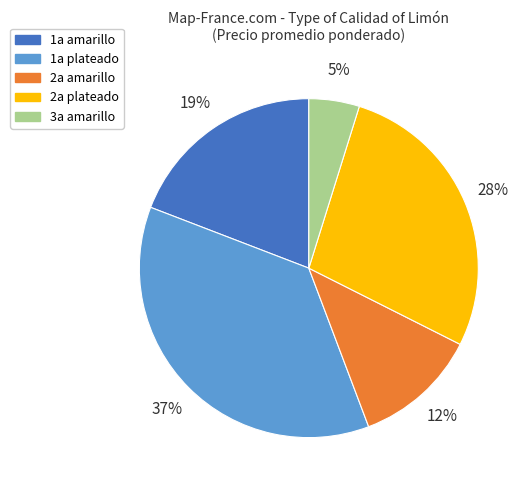

Count the number of slices in the pie.

5